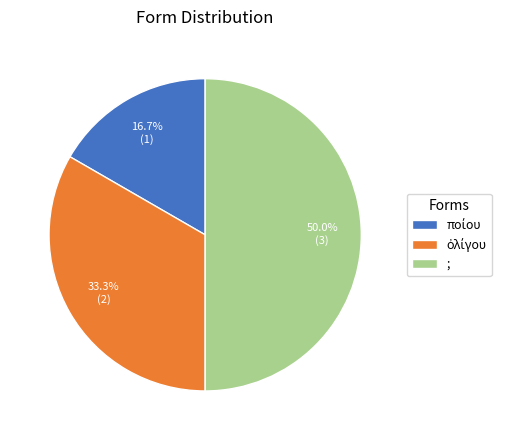

Which slice is the largest?

;